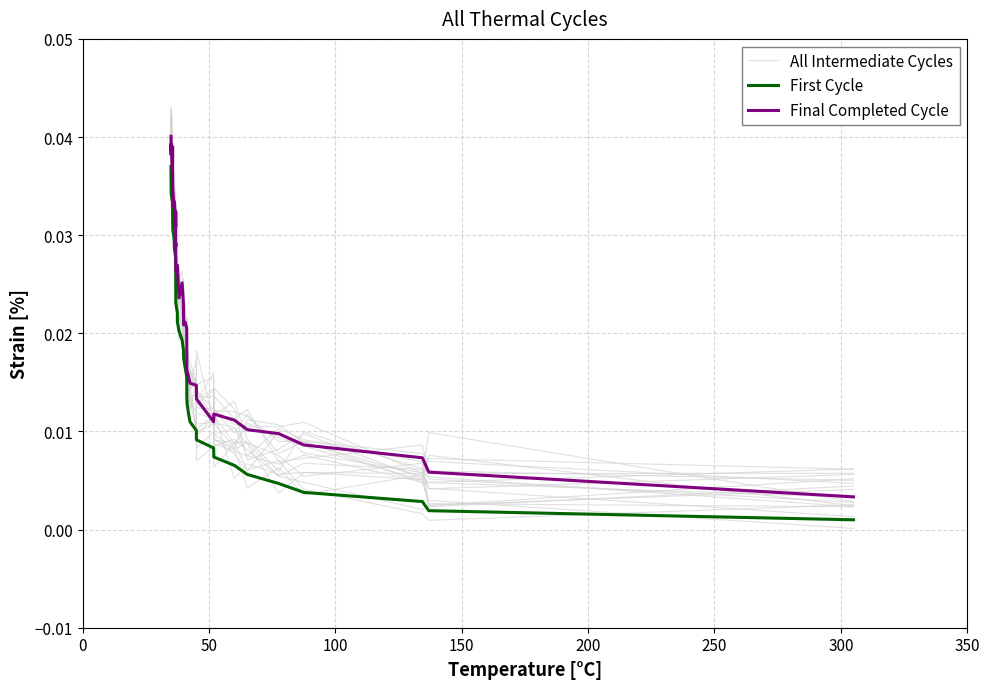

What is the sum of all First Cycle values?

0.8